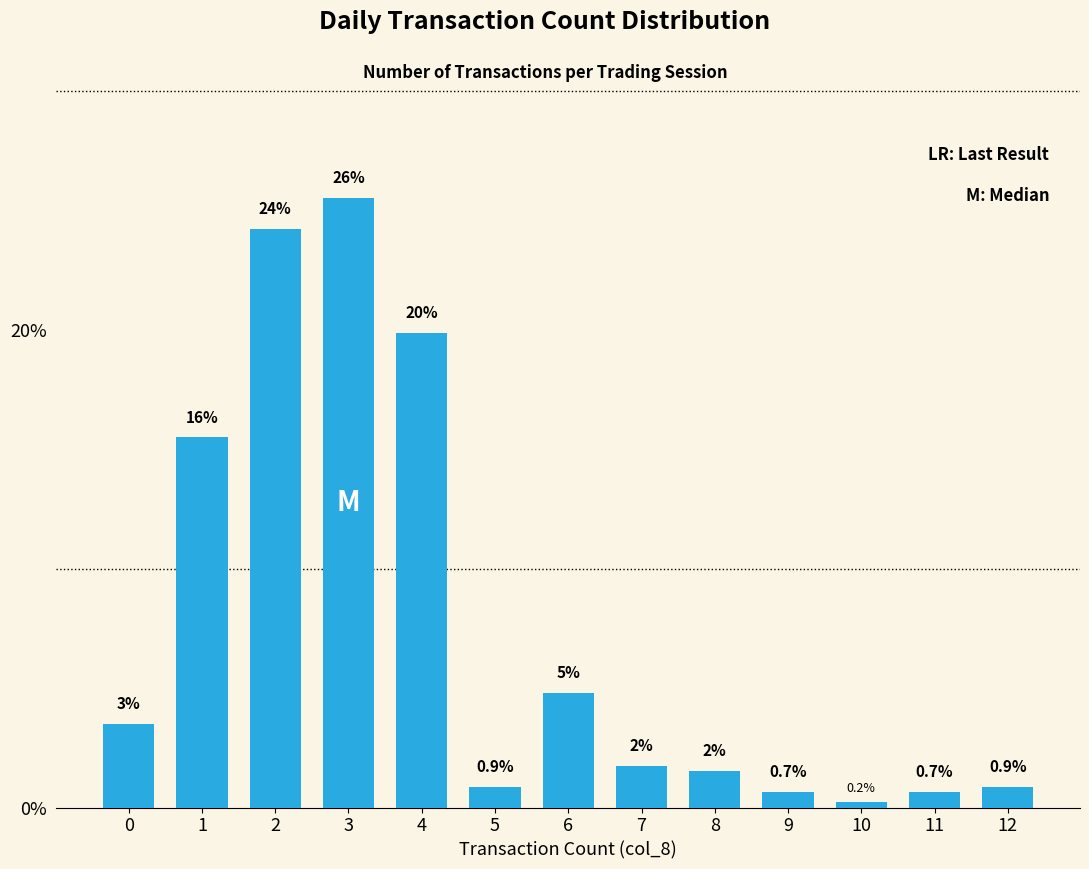

Are the bars grouped side by side (vs. stacked)?

No